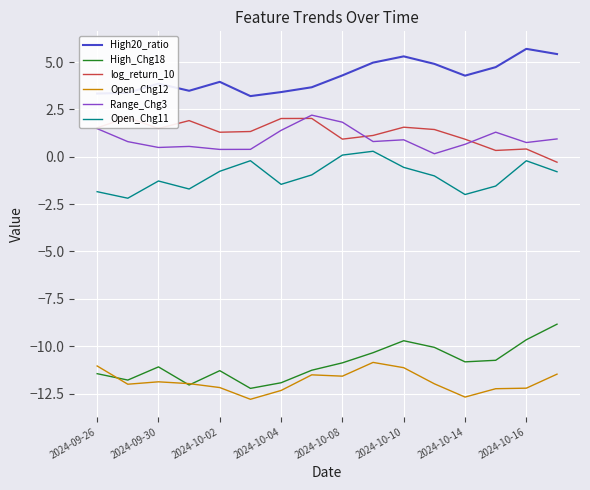

Is the value of High20_ratio at 2024-09-30 greater than the value of Range_Chg3 at 2024-10-16?

Yes